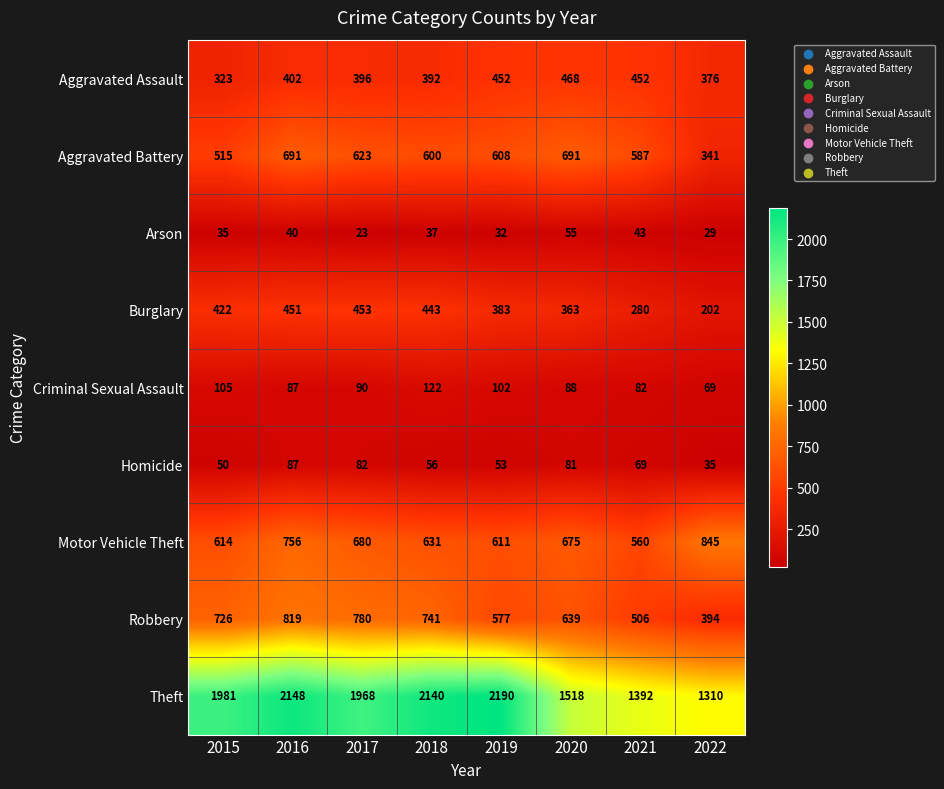

Read the Burglary value at 2016.

451